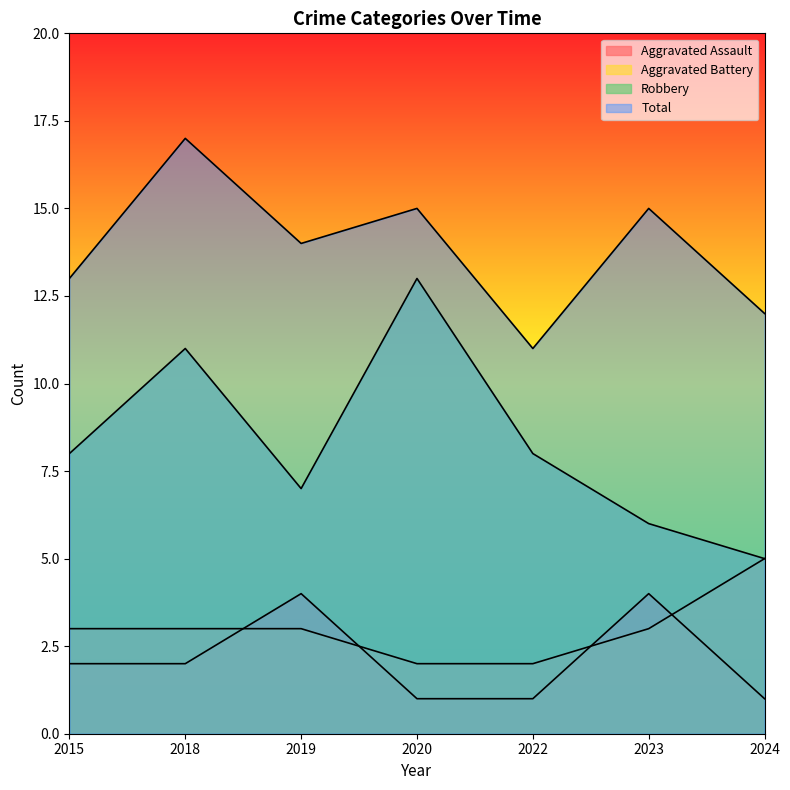

What is the value of the Total point at the 6th from the left?

15